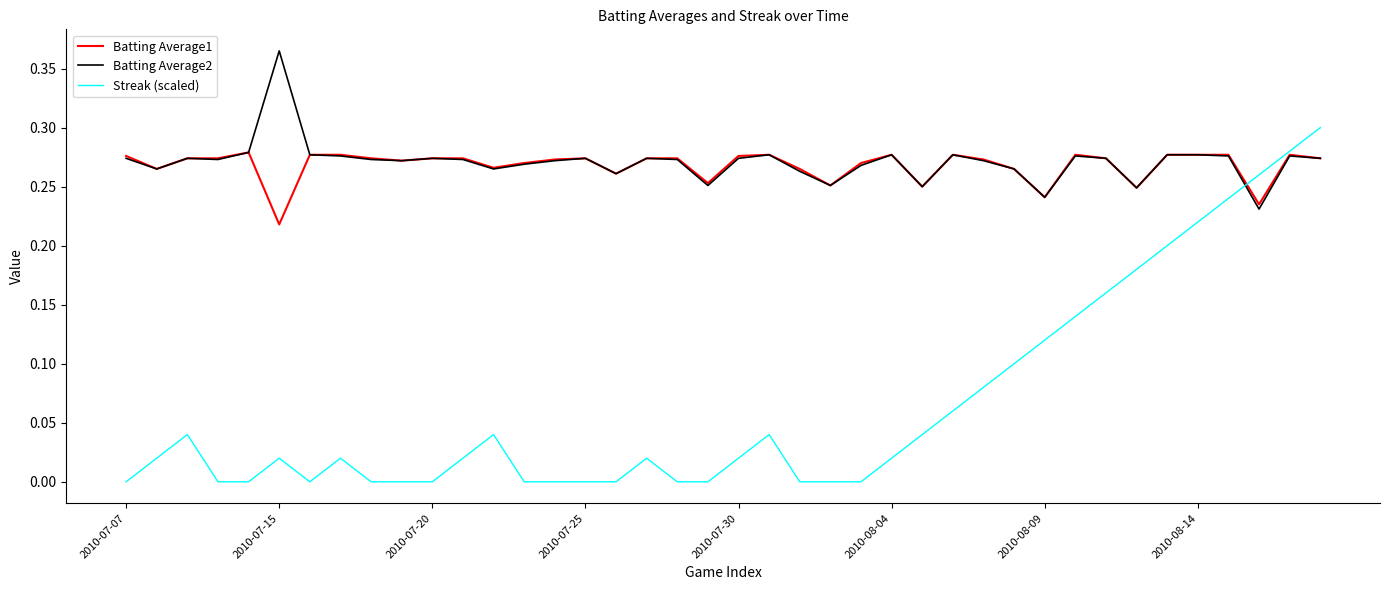

Rank the series by their maximum value, from highest to lowest.

Batting Average2, Streak (scaled), Batting Average1